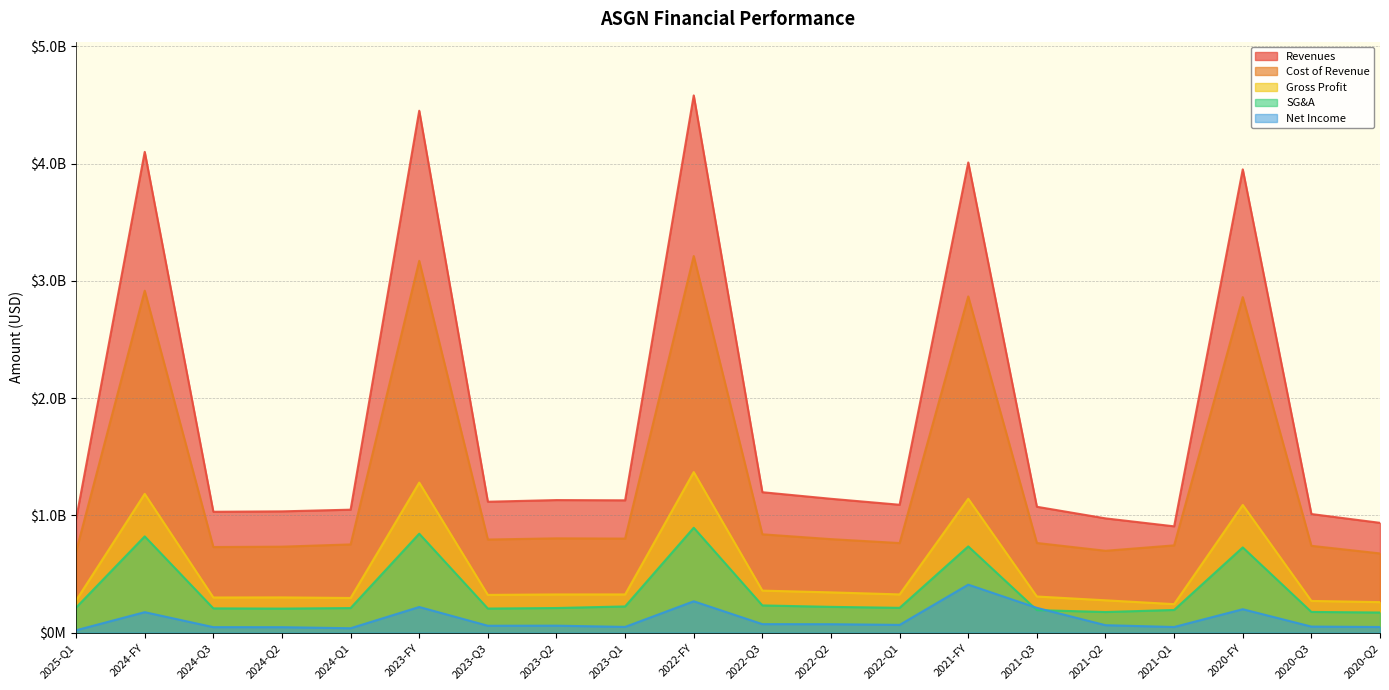

What is the label of the 2nd point from the right?

2020-Q3